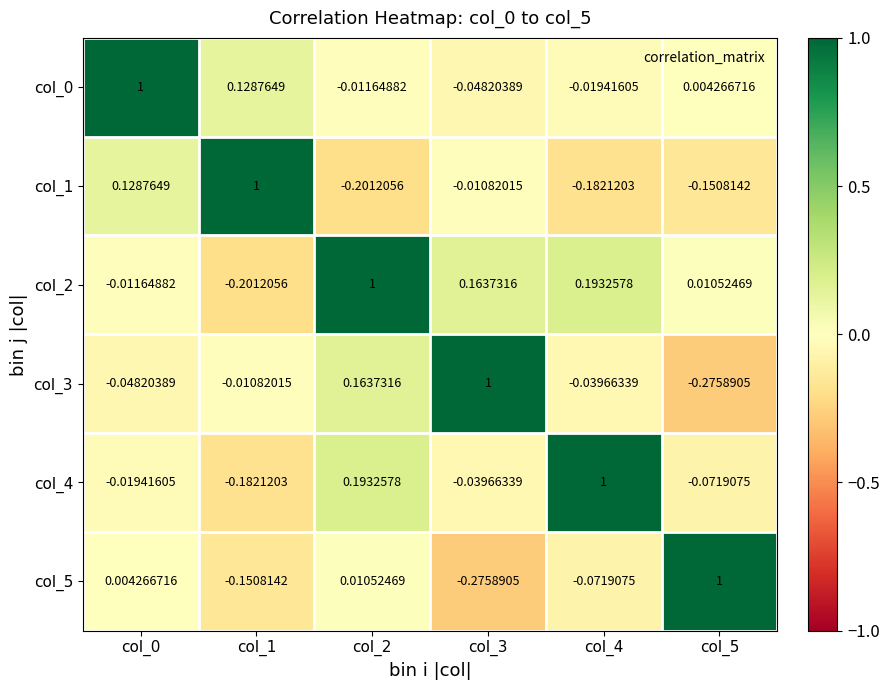

What is the spread (max minus min) of values at col_5?

1.3